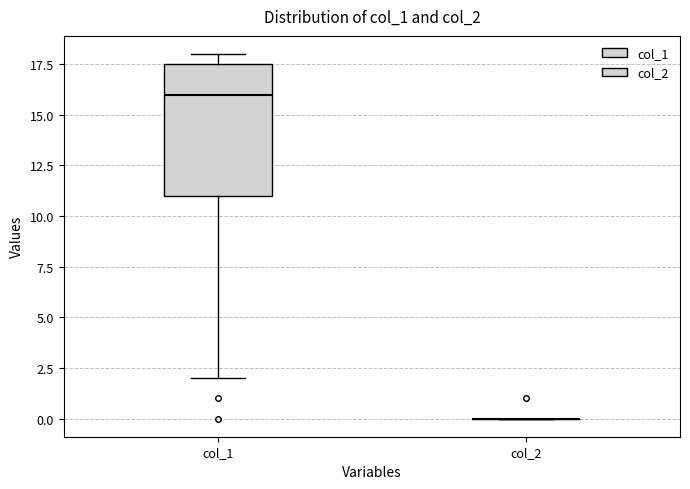

Reading left to right, transcribe this box plot: for each box, give where its median line is, the range the box spans, and where its two whiskers end, as read against the y-axis. The values are not printed on the chart, so give them approximately, as read against the axis.

col_1: median 16.0, box 11.0 to 17.5, whiskers 2.0 to 18.0
col_2: box collapsed to a line at 0.0, whiskers 0.0 to 0.0